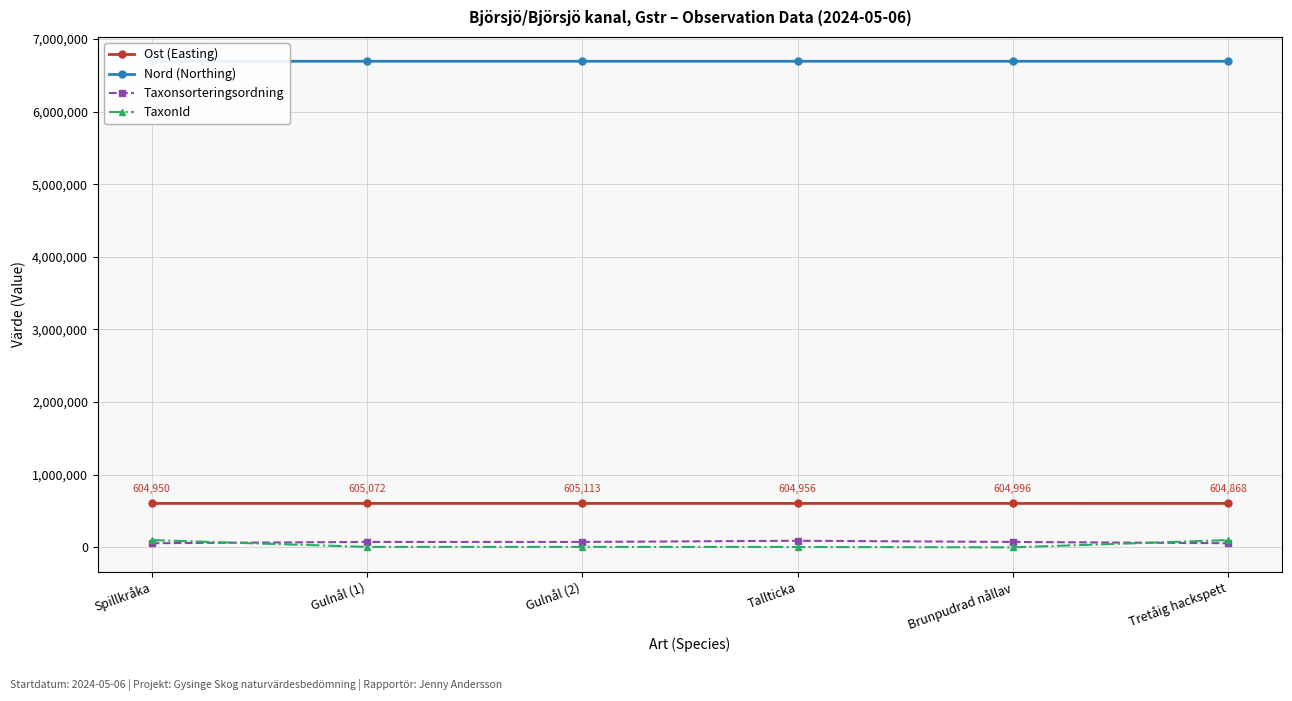

In Ost (Easting), how many points are lower than both neighbors (excluding endpoints)?

1